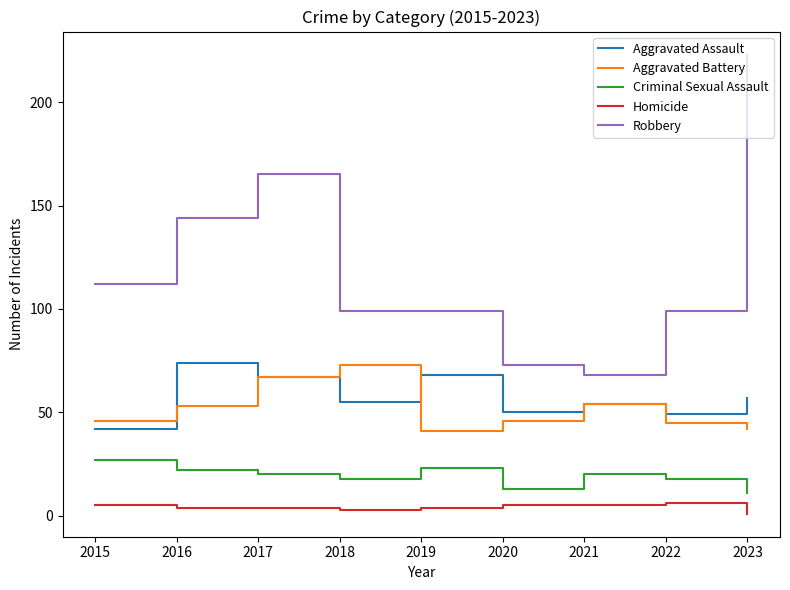

Rank the series at 2022 from lowest to highest value.

Homicide, Criminal Sexual Assault, Aggravated Battery, Aggravated Assault, Robbery